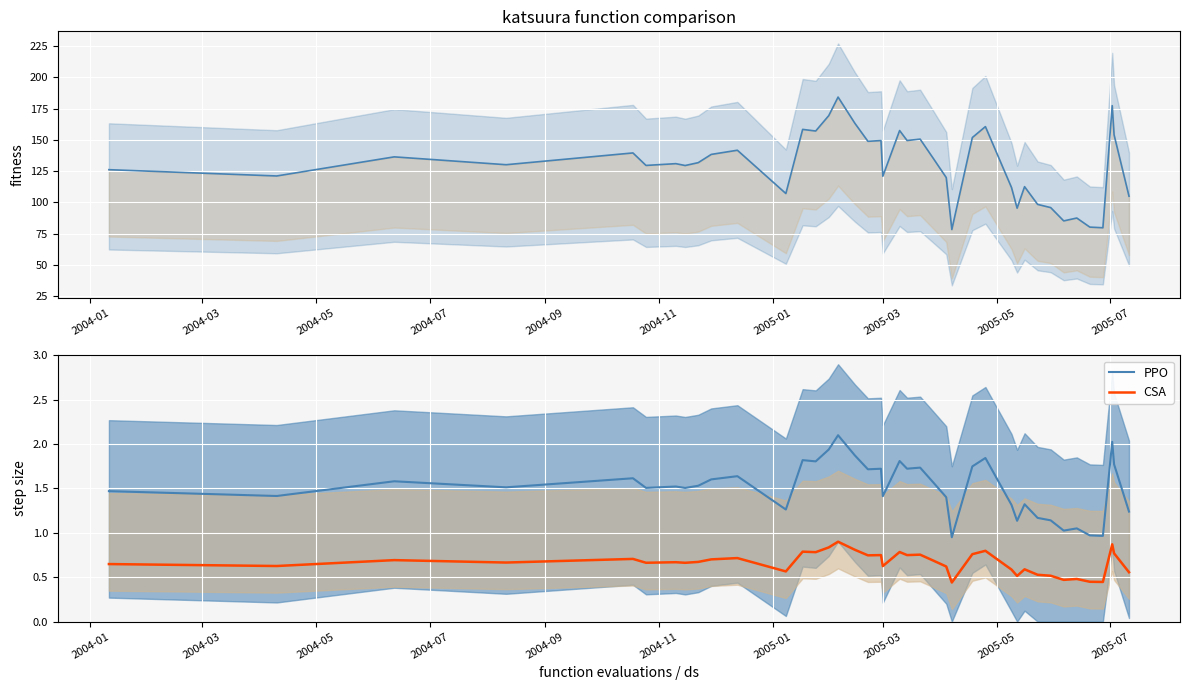

True or false: CSA and PPO cross at least once.

False